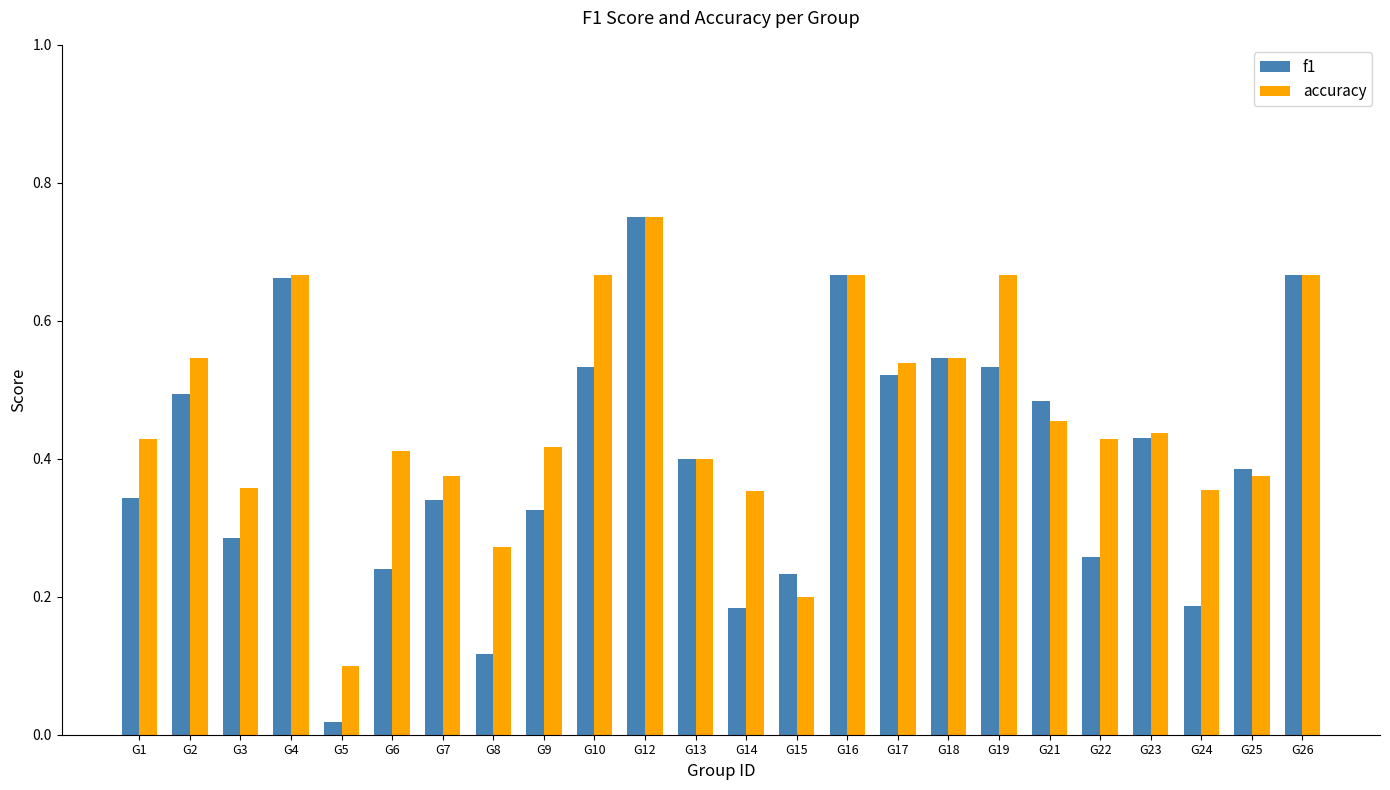

Between G2 and G16, which series saw the biggest shift?

f1